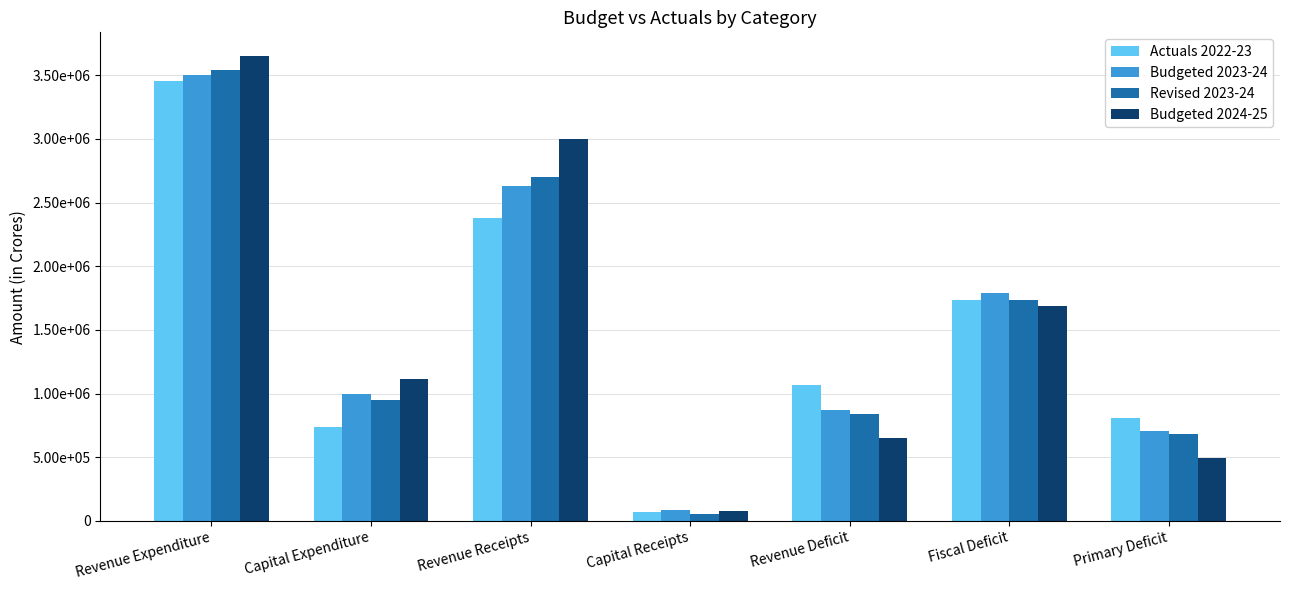

What position from the right is Revenue Expenditure?

7